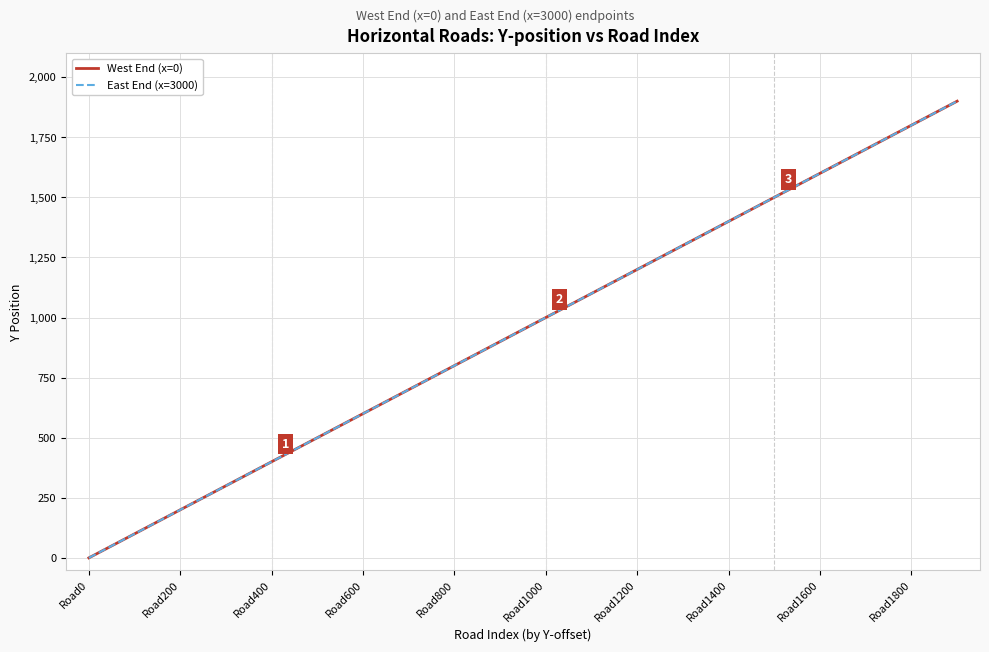

Does the chart have visible grid lines?

Yes